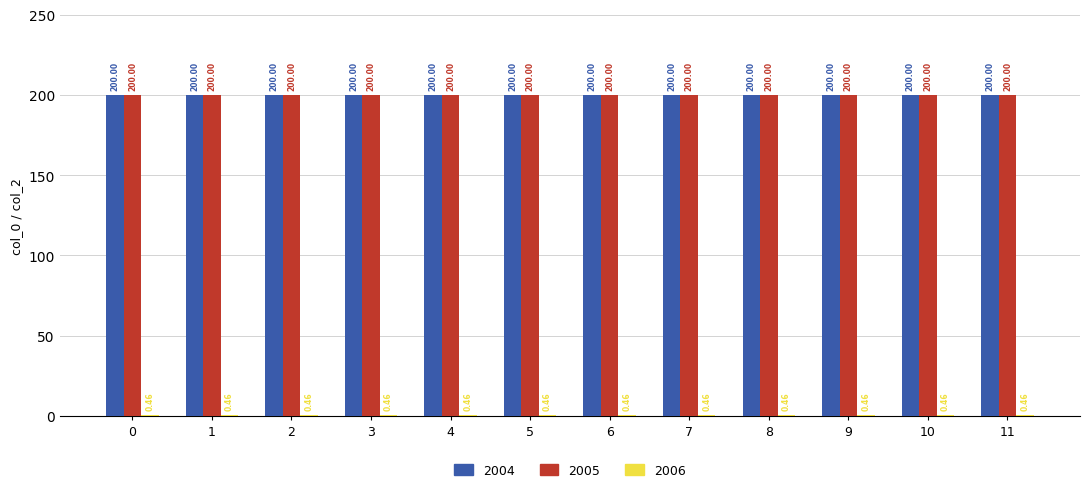

What is the average value of the 2005 series?

200.0